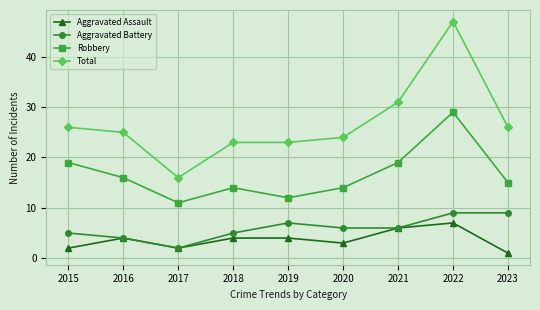

What is the difference between the maximum and minimum values in the Aggravated Assault series?

6